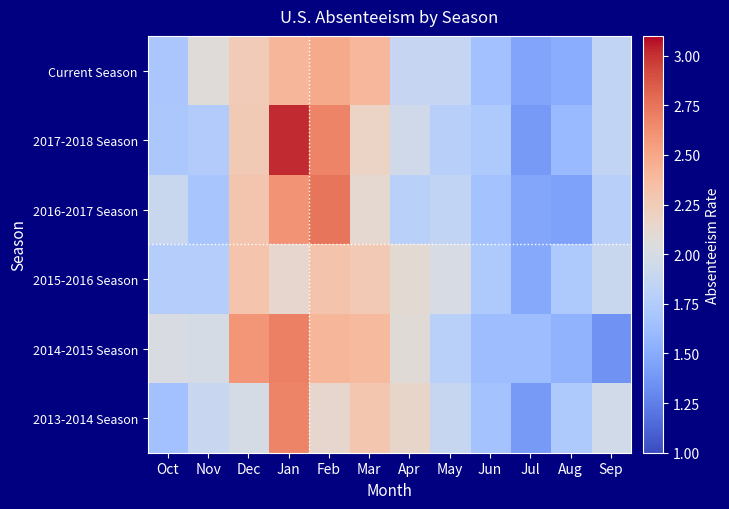

Reading left to right, what are all the values shown in this chart?

Current Season: Oct=1.7	Nov=2.1	Dec=2.2	Jan=2.4	Feb=2.5	Mar=2.4	Apr=1.9	May=1.9	Jun=1.7	Jul=1.5	Aug=1.5	Sep=1.9
2017-2018 Season: Oct=1.7	Nov=1.8	Dec=2.3	Jan=3.0	Feb=2.7	Mar=2.2	Apr=1.9	May=1.8	Jun=1.7	Jul=1.4	Aug=1.6	Sep=1.9
2016-2017 Season: Oct=1.9	Nov=1.7	Dec=2.3	Jan=2.6	Feb=2.7	Mar=2.1	Apr=1.8	May=1.9	Jun=1.7	Jul=1.5	Aug=1.4	Sep=1.8
2015-2016 Season: Oct=1.8	Nov=1.8	Dec=2.3	Jan=2.1	Feb=2.3	Mar=2.3	Apr=2.1	May=2.0	Jun=1.7	Jul=1.5	Aug=1.7	Sep=1.9
2014-2015 Season: Oct=2.0	Nov=2.0	Dec=2.6	Jan=2.7	Feb=2.4	Mar=2.4	Apr=2.1	May=1.8	Jun=1.6	Jul=1.6	Aug=1.6	Sep=1.4
2013-2014 Season: Oct=1.7	Nov=1.9	Dec=2.0	Jan=2.7	Feb=2.1	Mar=2.3	Apr=2.1	May=1.9	Jun=1.7	Jul=1.4	Aug=1.7	Sep=2.0